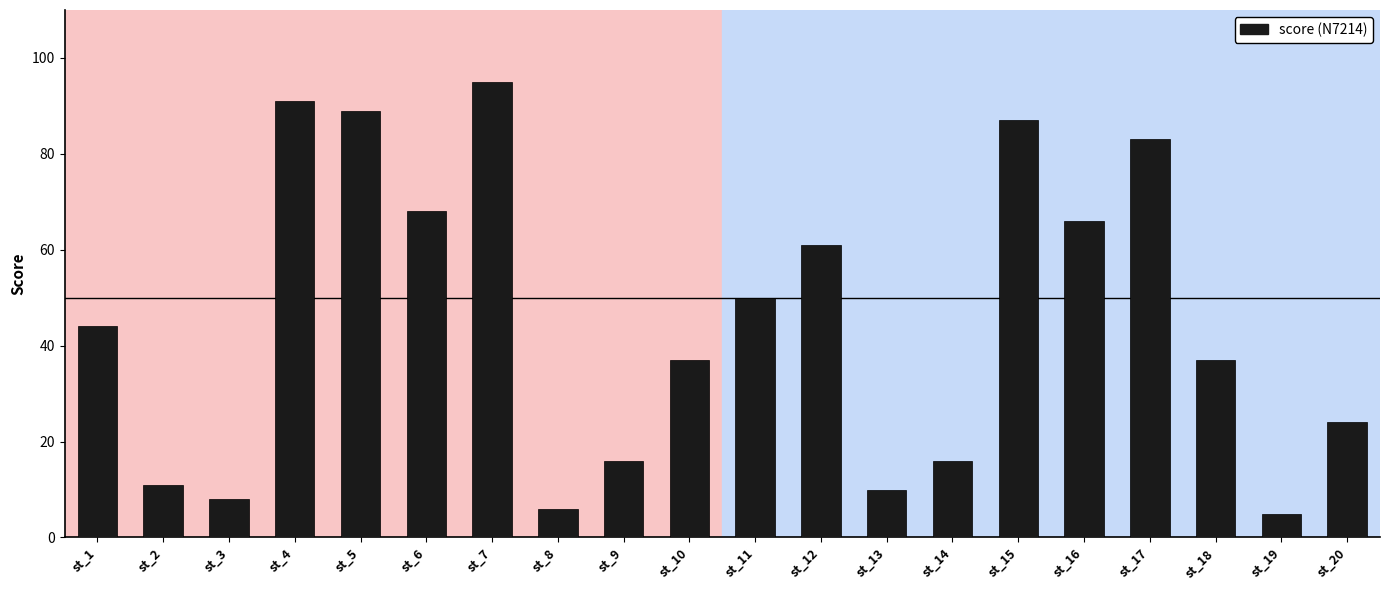

How many values are below 44?

10